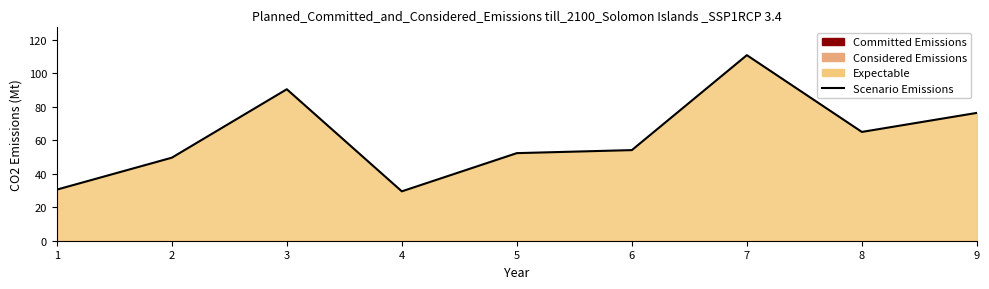

True or false: the data has more than 1 interior local peaks.

True